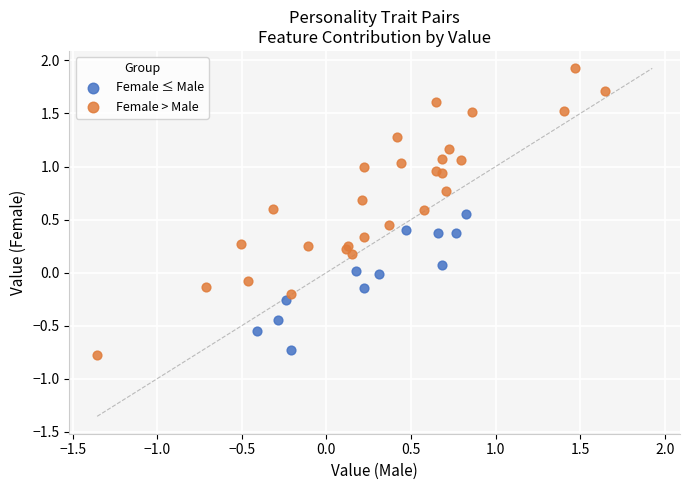

Which series reaches the minimum Y coordinate?

Female > Male